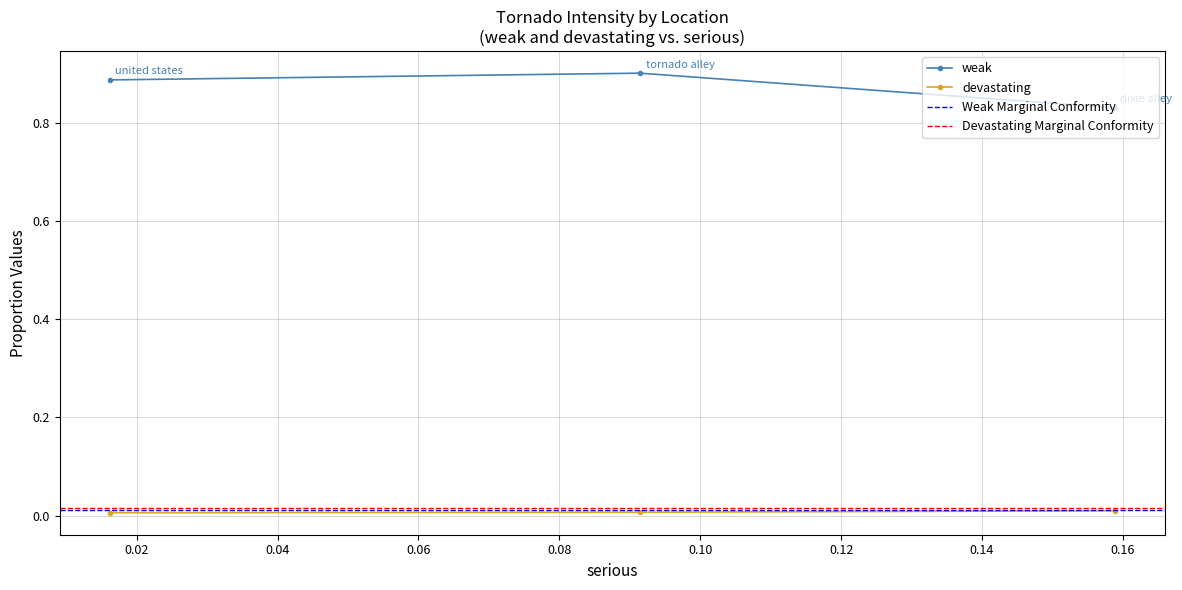

Which series has the largest total across all categories?

weak